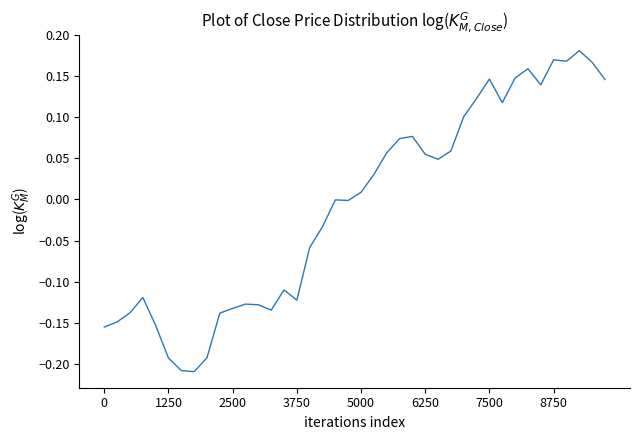

What is the difference between the maximum and minimum values?

0.4